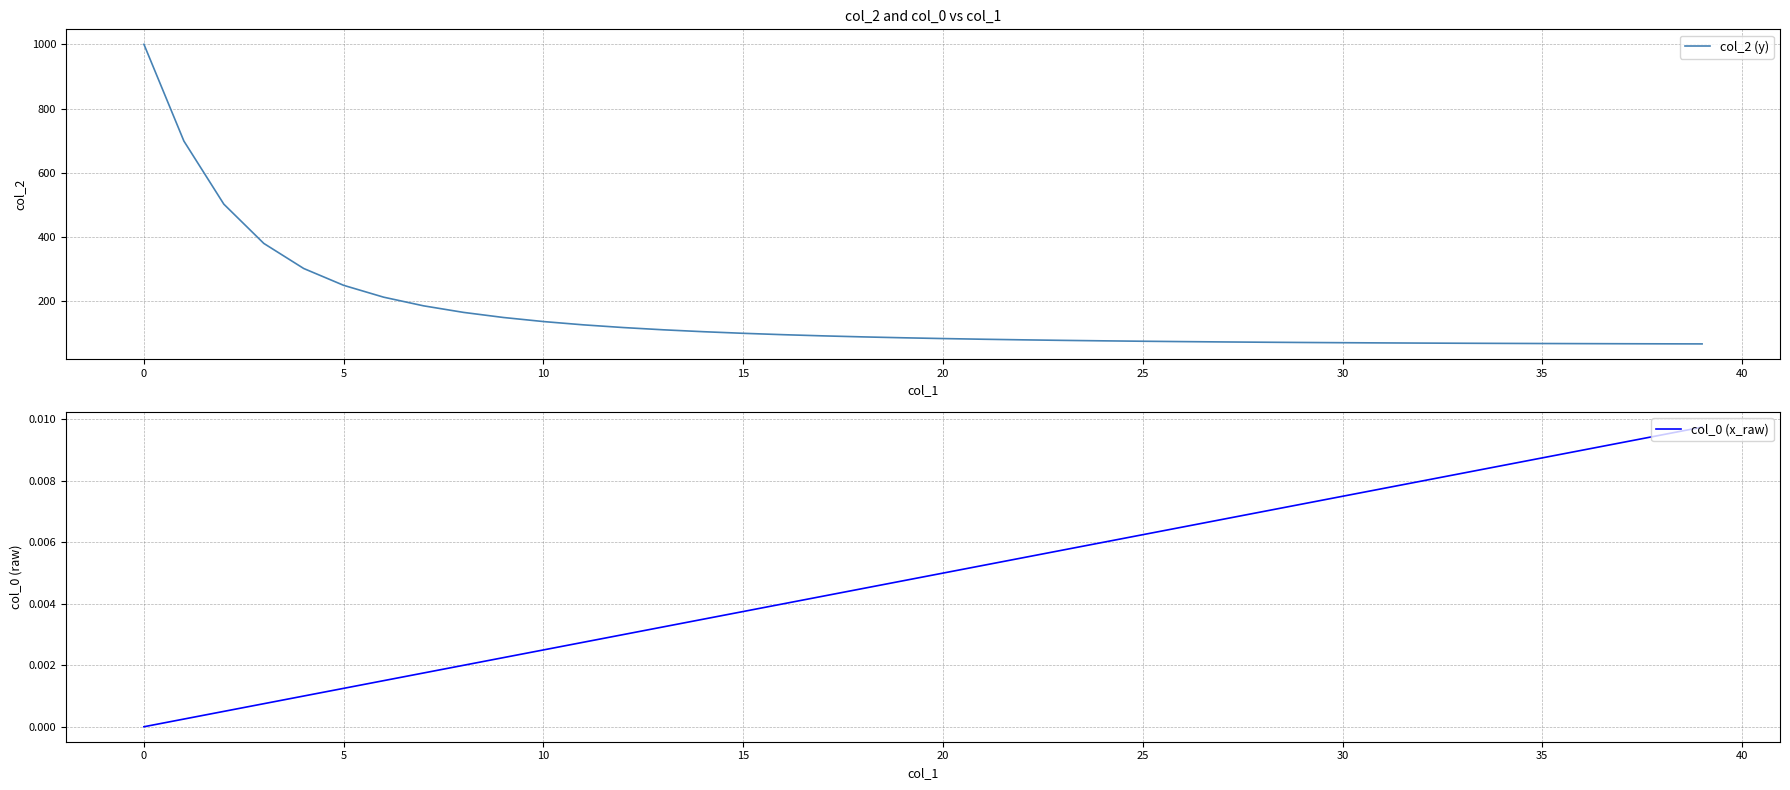

Is it true that col_0 (x_raw) equals 0.0 at 0?

True